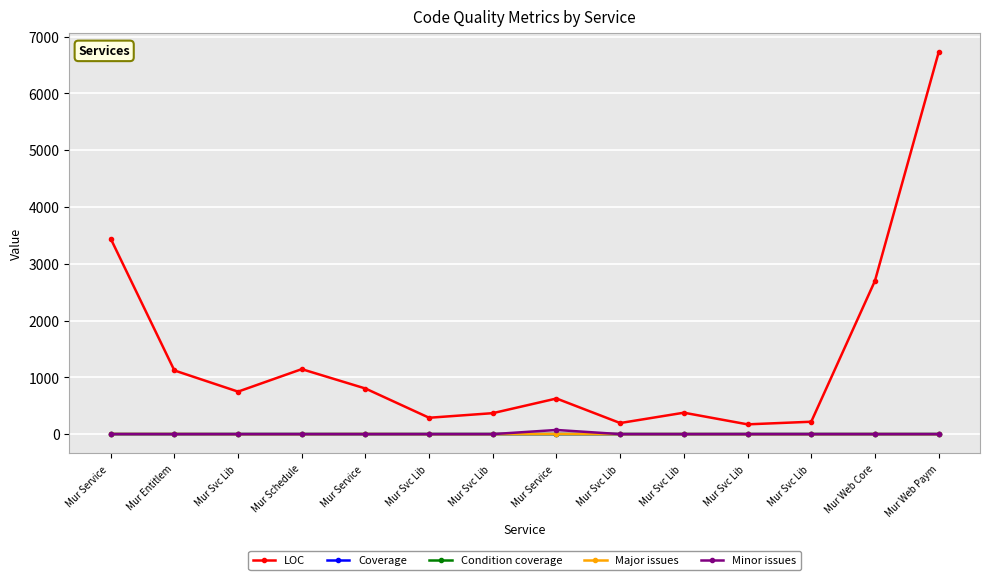

How many lines are shown in the chart?

5